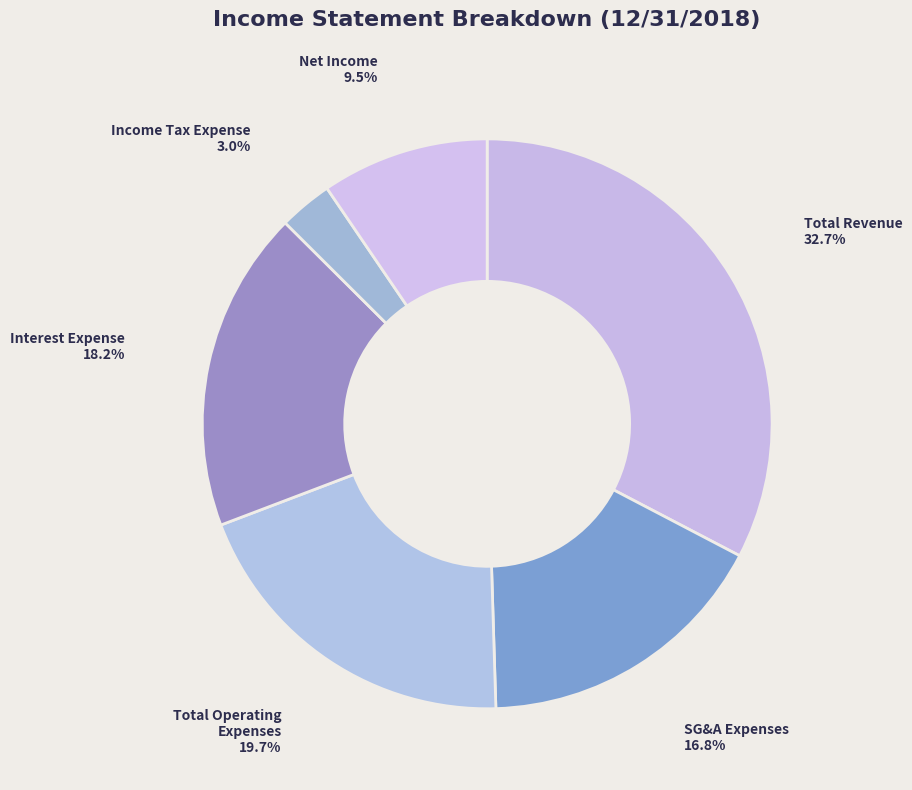

What is the smallest slice in the pie chart?

Income Tax Expense